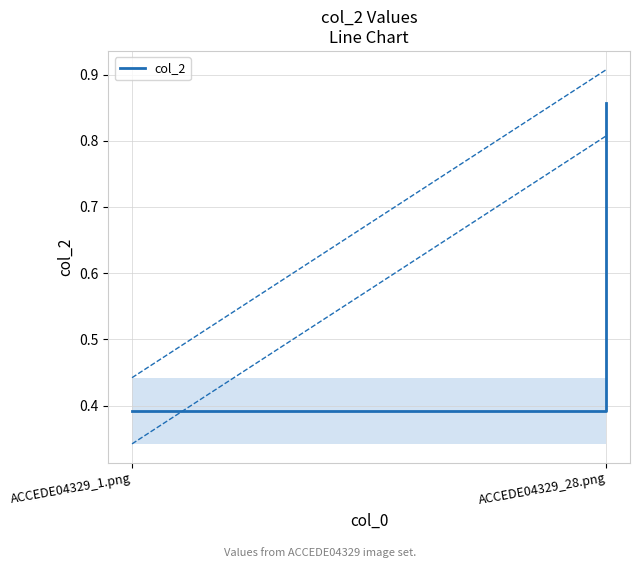

Reading right to left, extract all data points from this chart.

0.9	0.4